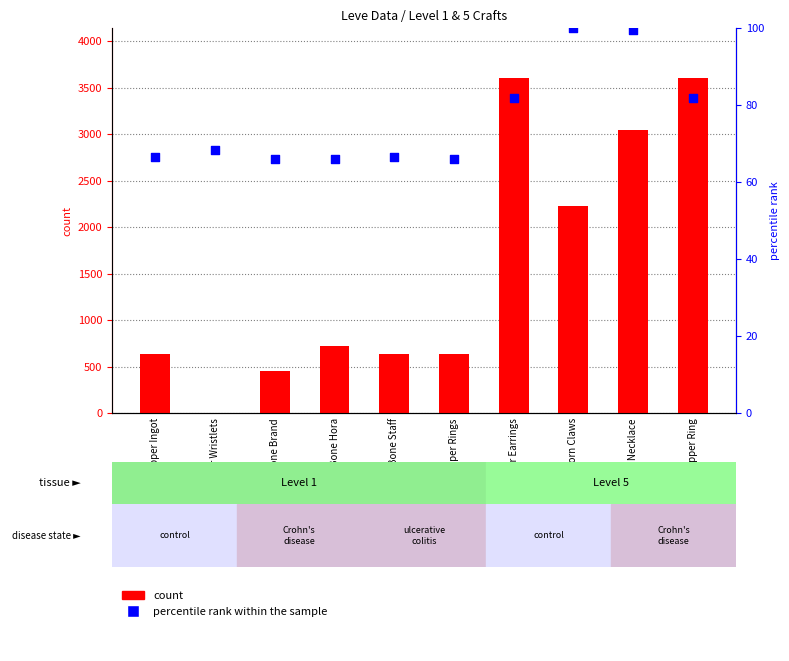

At which category is the sum across all series the highest?

Copper Earrings